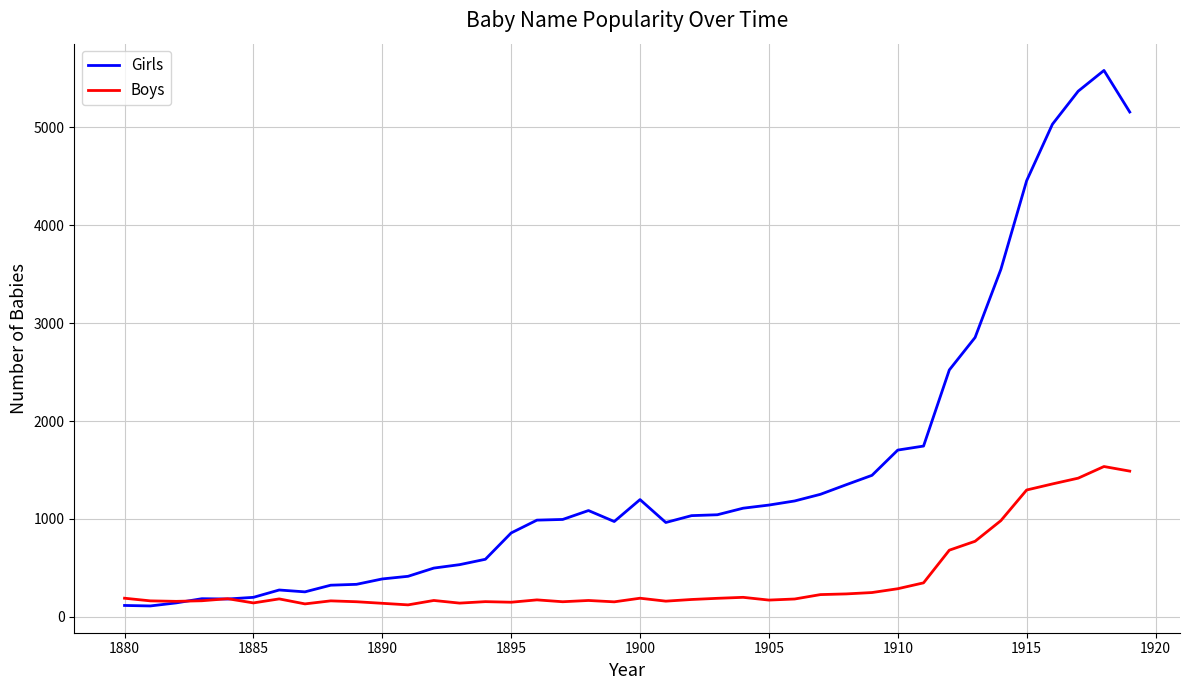

List the series in order of their peak value, highest first.

Girls, Boys